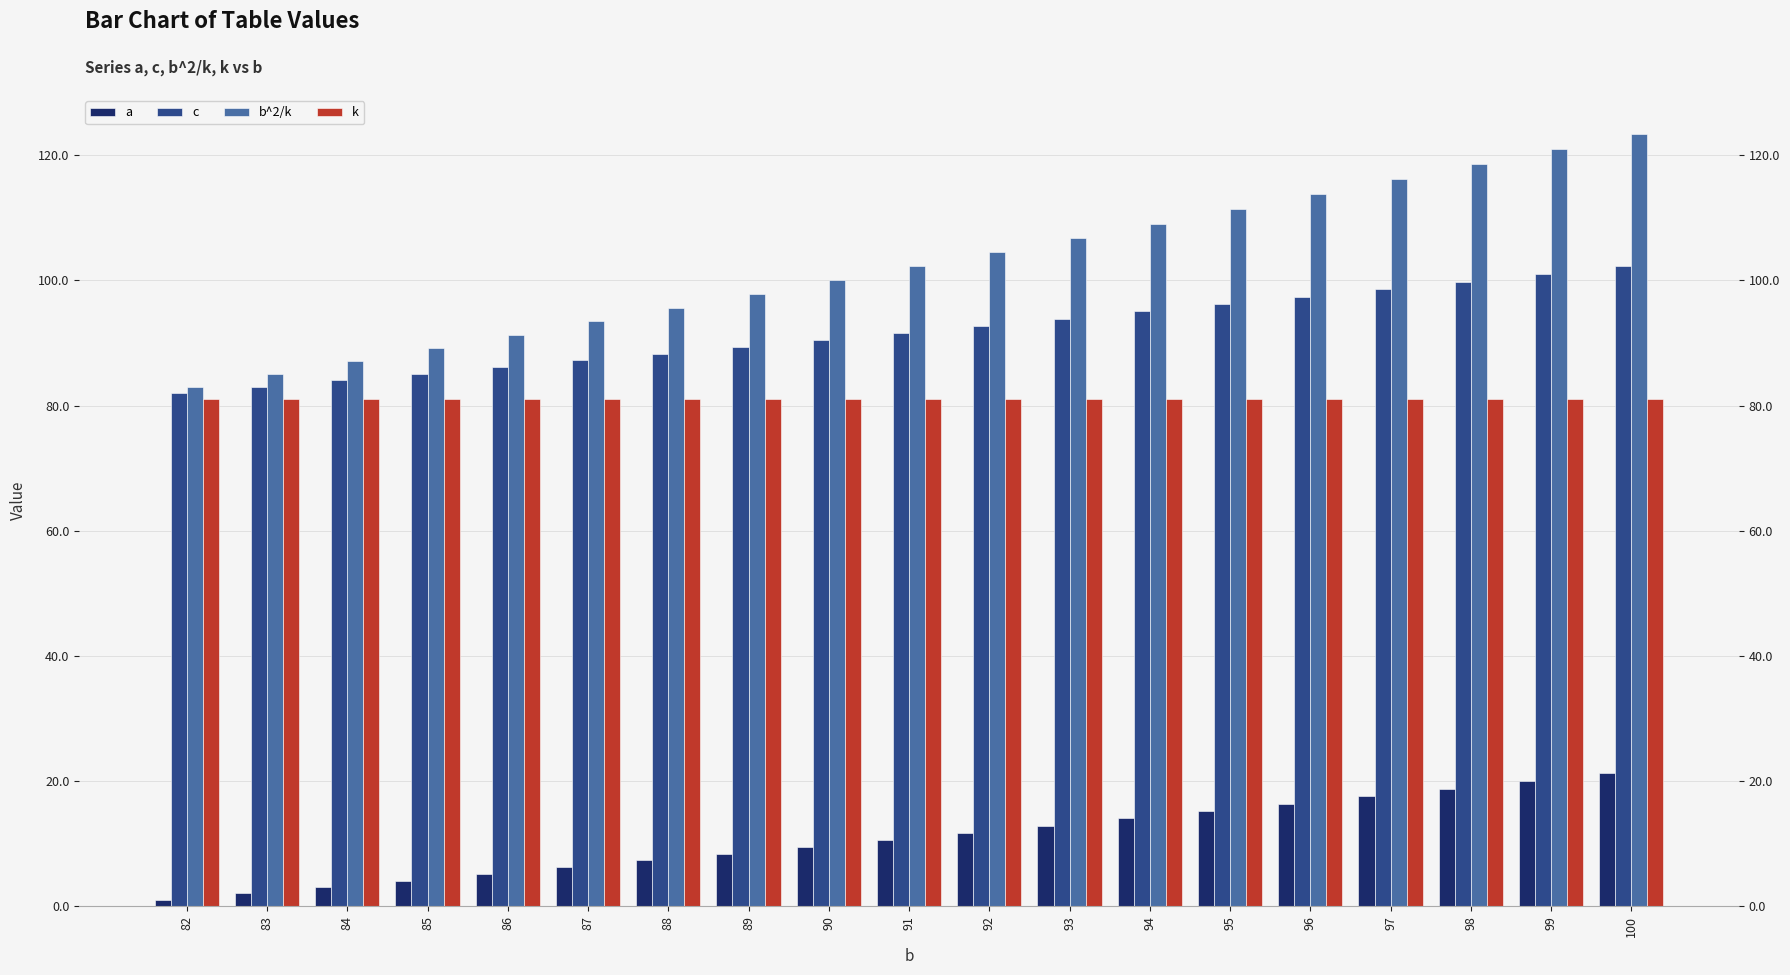

The value of k at 96 is 81.0. True or false?

True